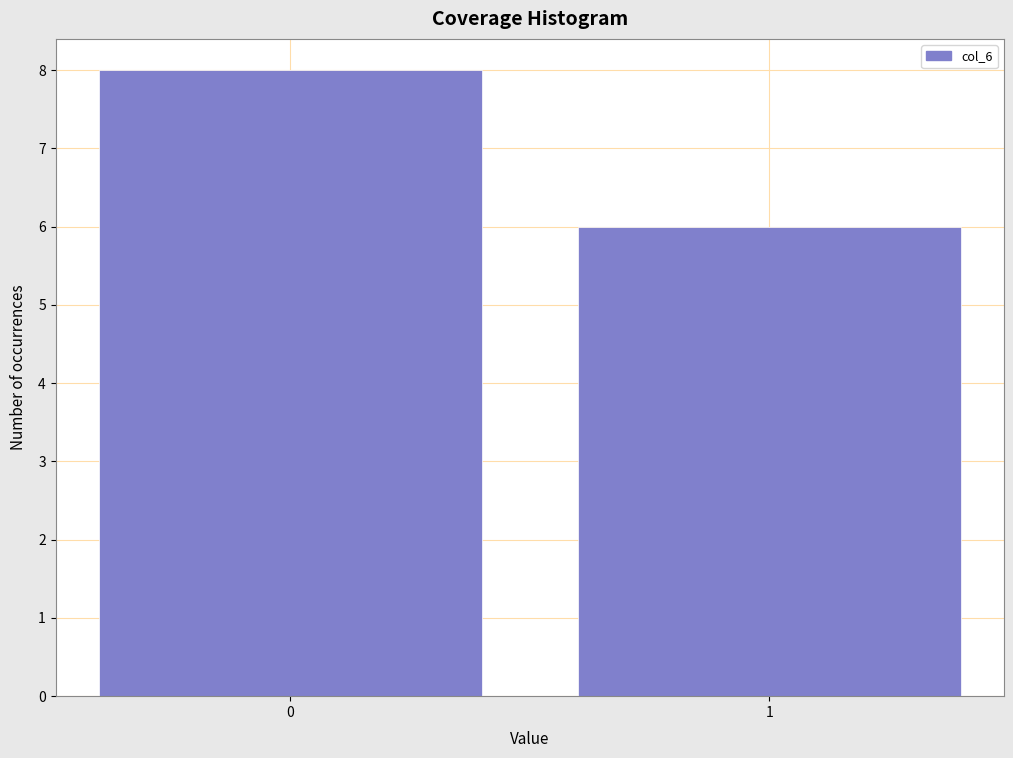

Reading left to right, list all the values displayed in this chart.

0=8	1=6